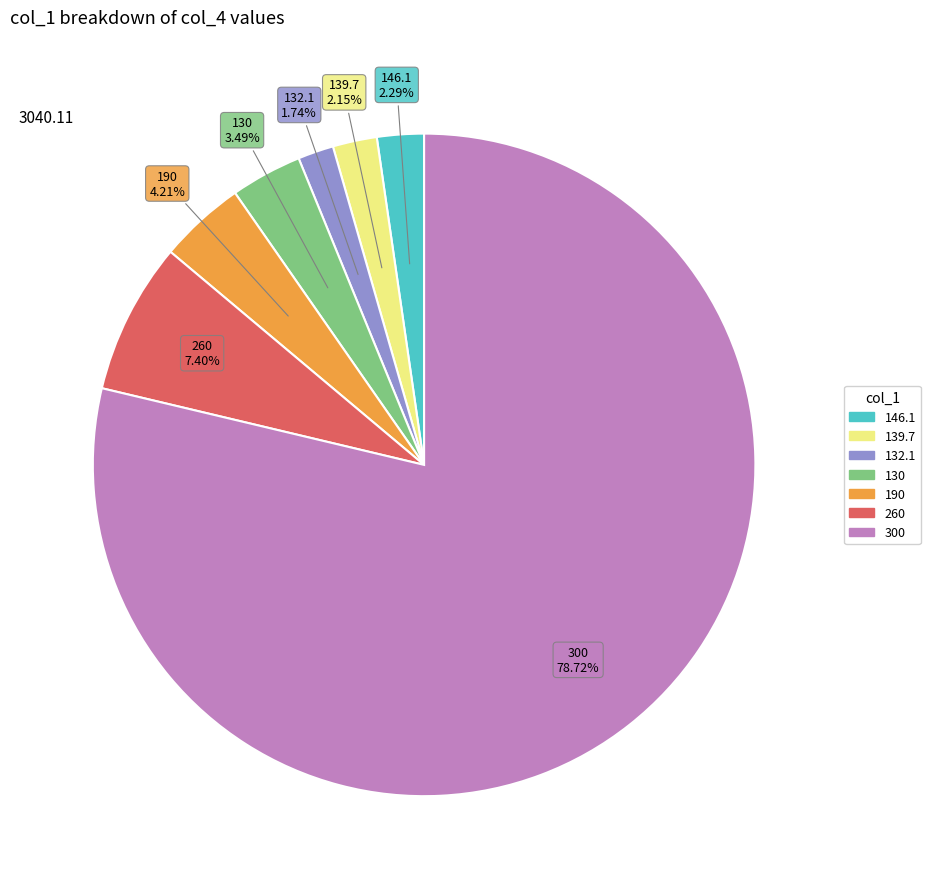

Is the sum of 300 and 130 greater than half?

Yes